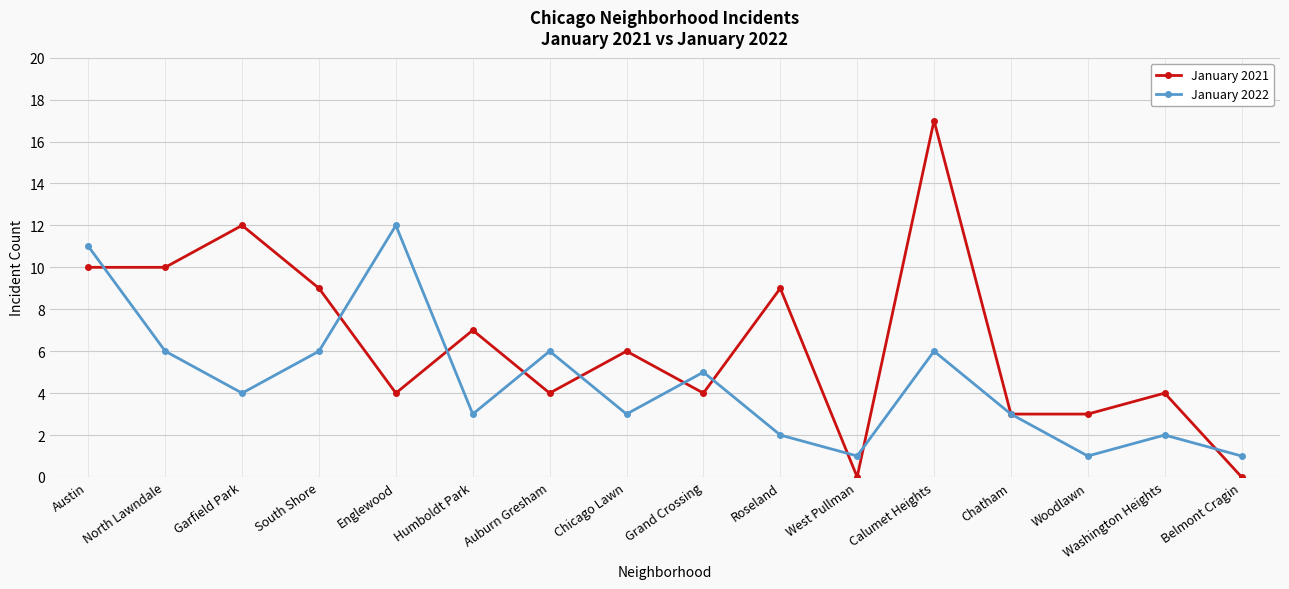

Does the chart display data point markers on the line(s)?

Yes